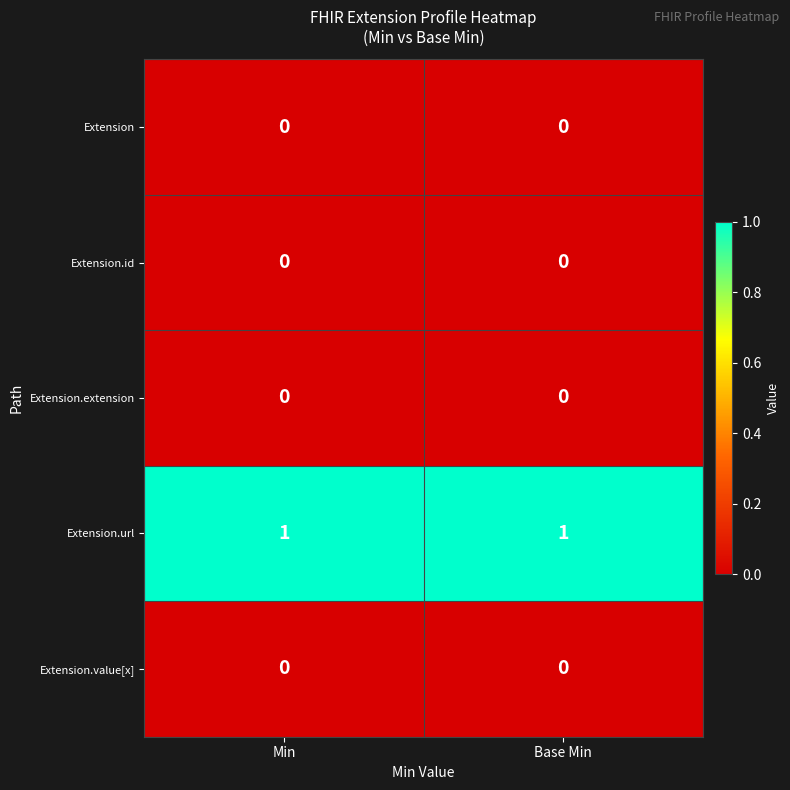

Is the value of Extension at Min greater than the value of Extension.url at Base Min?

No